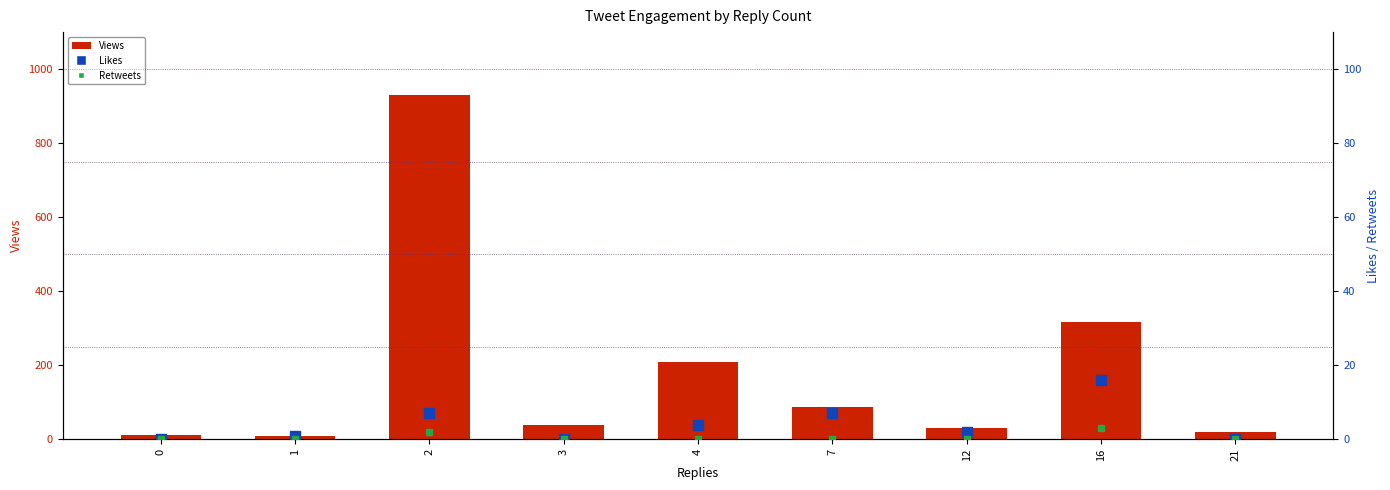

What is the sum of the Retweets values at 12 and 16?

3